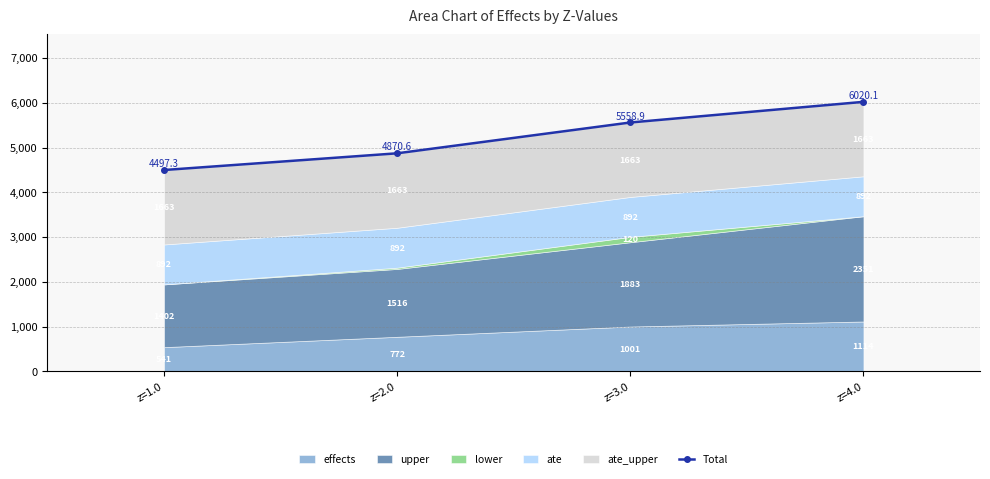

What is the greatest value displayed?

6020.1